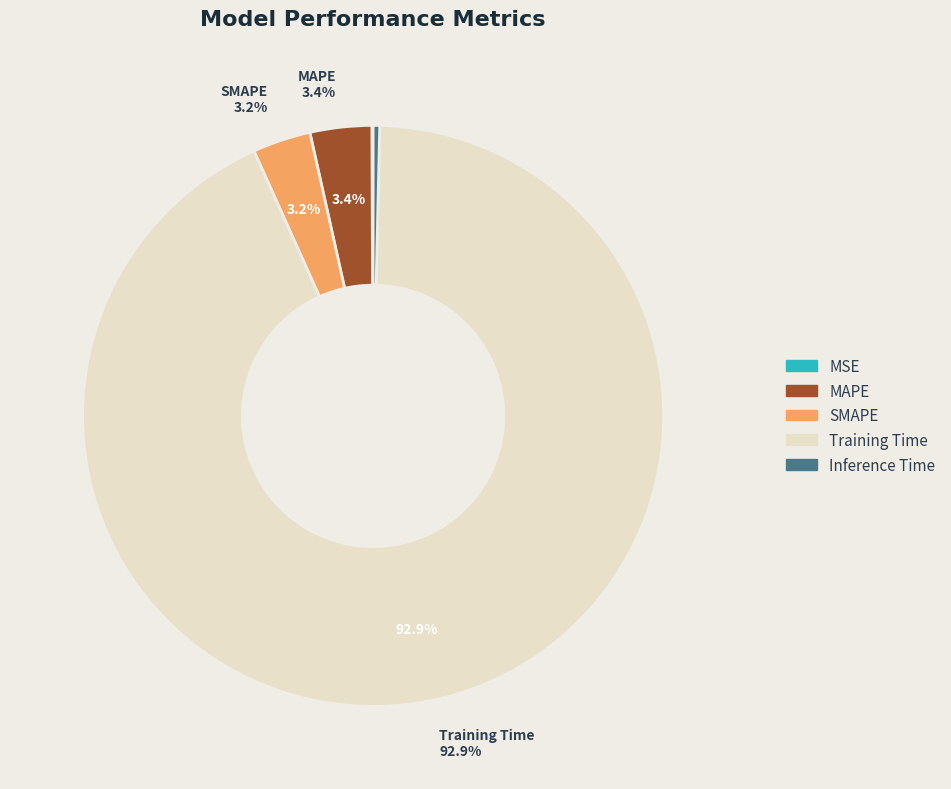

Is it true that Training Time is 93% of the pie?

True